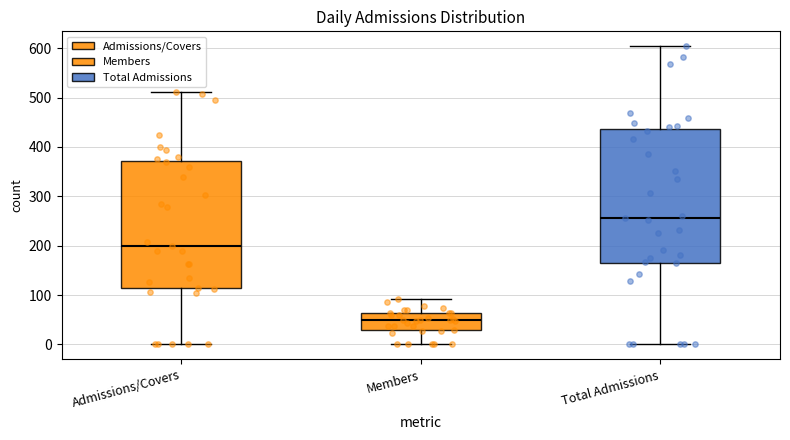

Reading left to right, read every box against the y-axis: the position of its median line, the range the box covers, and the ends of its whiskers. The values are not printed on the chart, so give them approximately, as read against the axis.

Admissions/Covers: median 200, box 110 to 370, whiskers 0 to 510
Members: median 50, box 30 to 60, whiskers 0 to 90
Total Admissions: median 260, box 170 to 440, whiskers 0 to 600